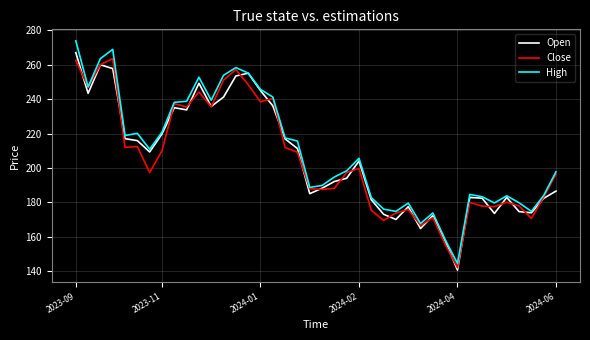

Which series has the widest spread of values?

High